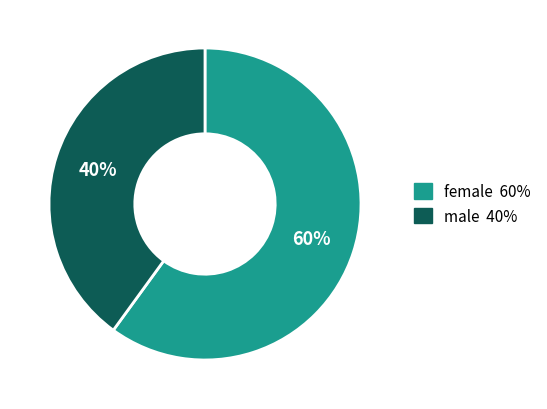

To the nearest percent, what is the average slice percentage?

50%